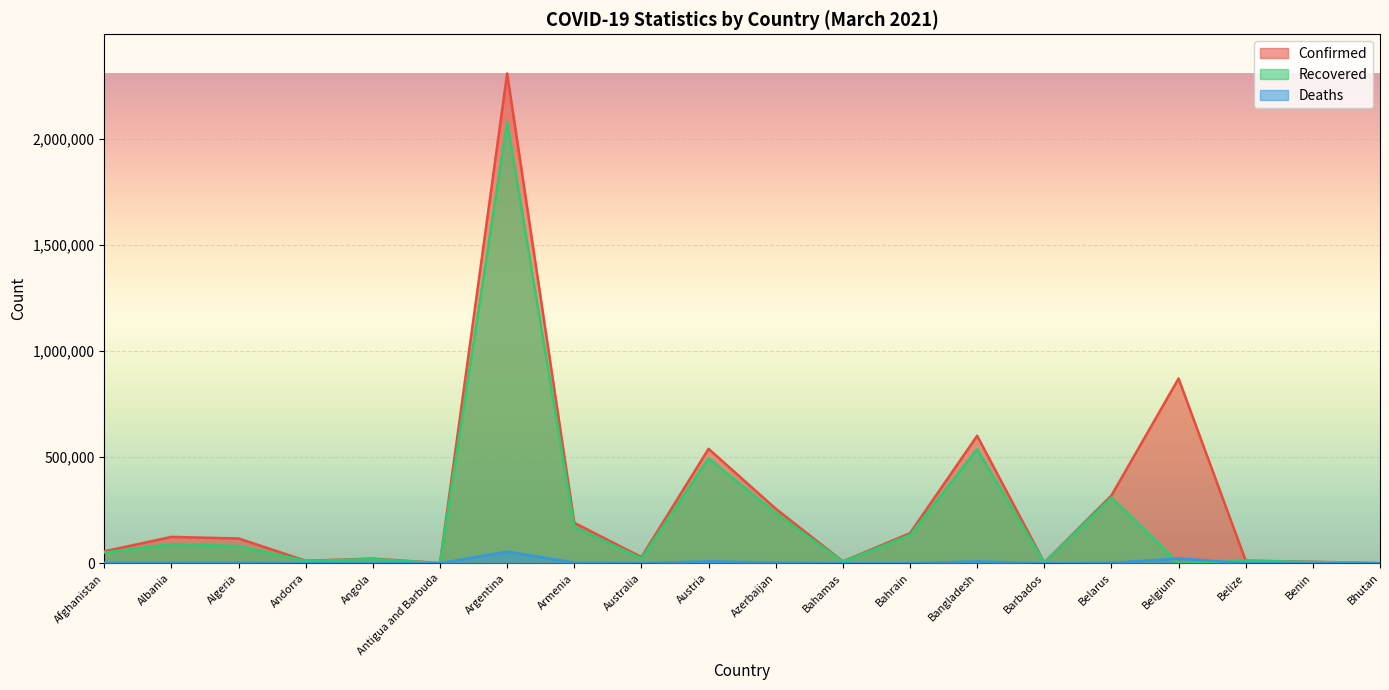

List the series in order of their overall mean, lowest first.

Deaths, Recovered, Confirmed